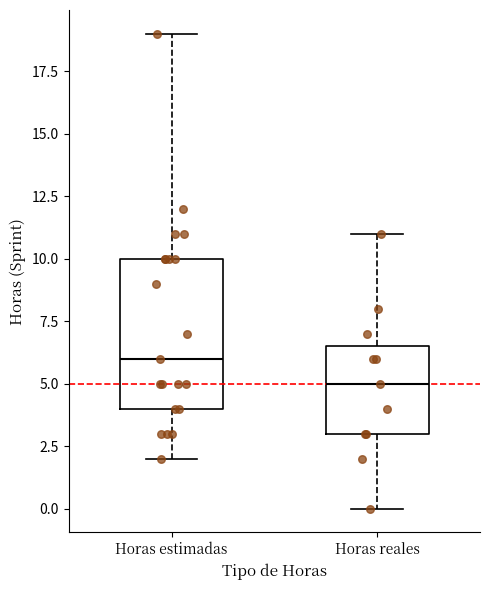

Reading left to right, transcribe this box plot: for each box, give where its median line is, the range the box spans, and where its two whiskers end, as read against the y-axis. The values are not printed on the chart, so give them approximately, as read against the axis.

Horas estimadas: median 6.0, box 4.0 to 10.0, whiskers 2.0 to 19.0
Horas reales: median 5.0, box 3.0 to 6.5, whiskers 0.0 to 11.0